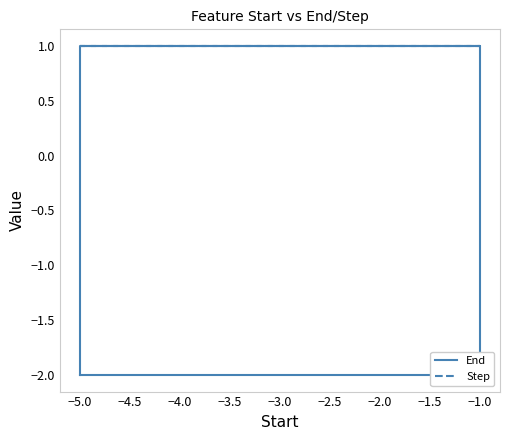

What is the label of the 4th point from the left?

−5.0